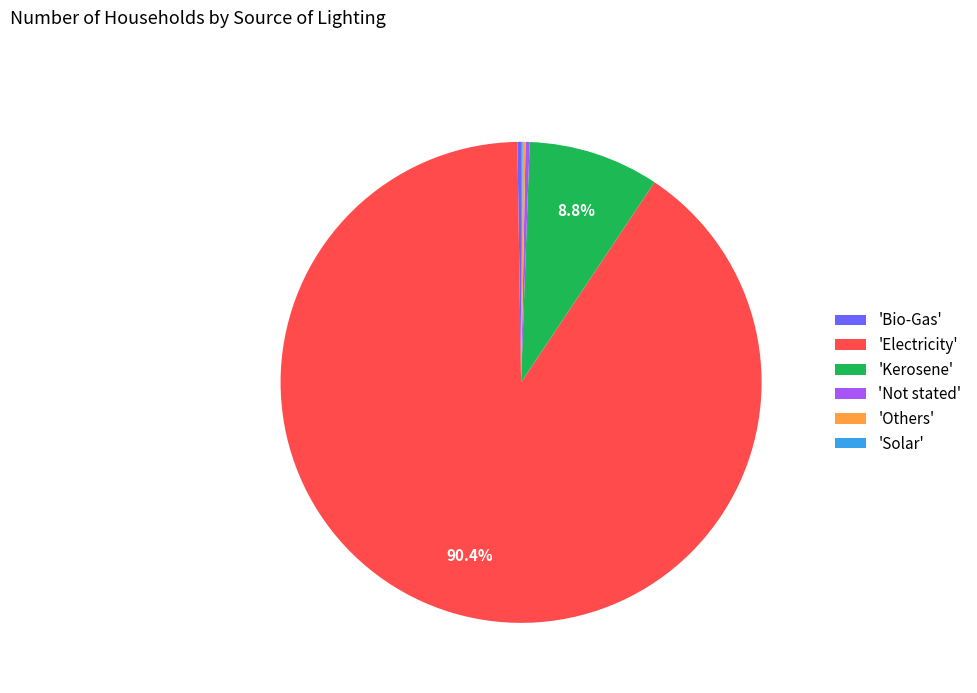

Which category accounts for the majority?

'Electricity'